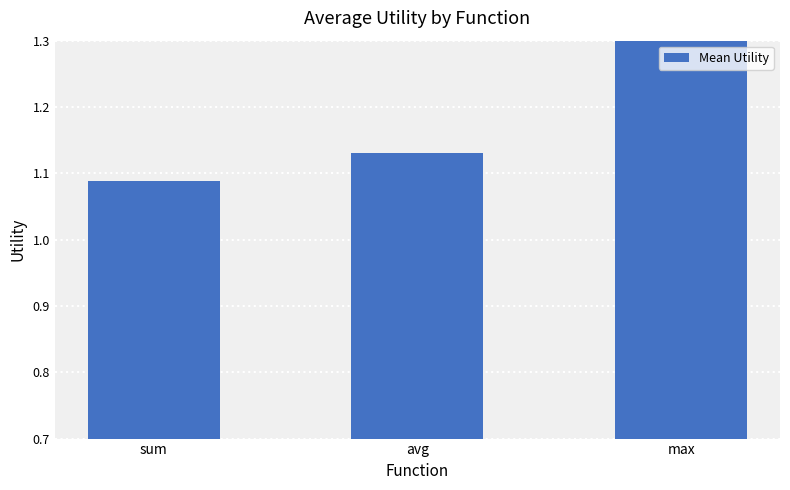

Which has a higher value, avg or max?

max